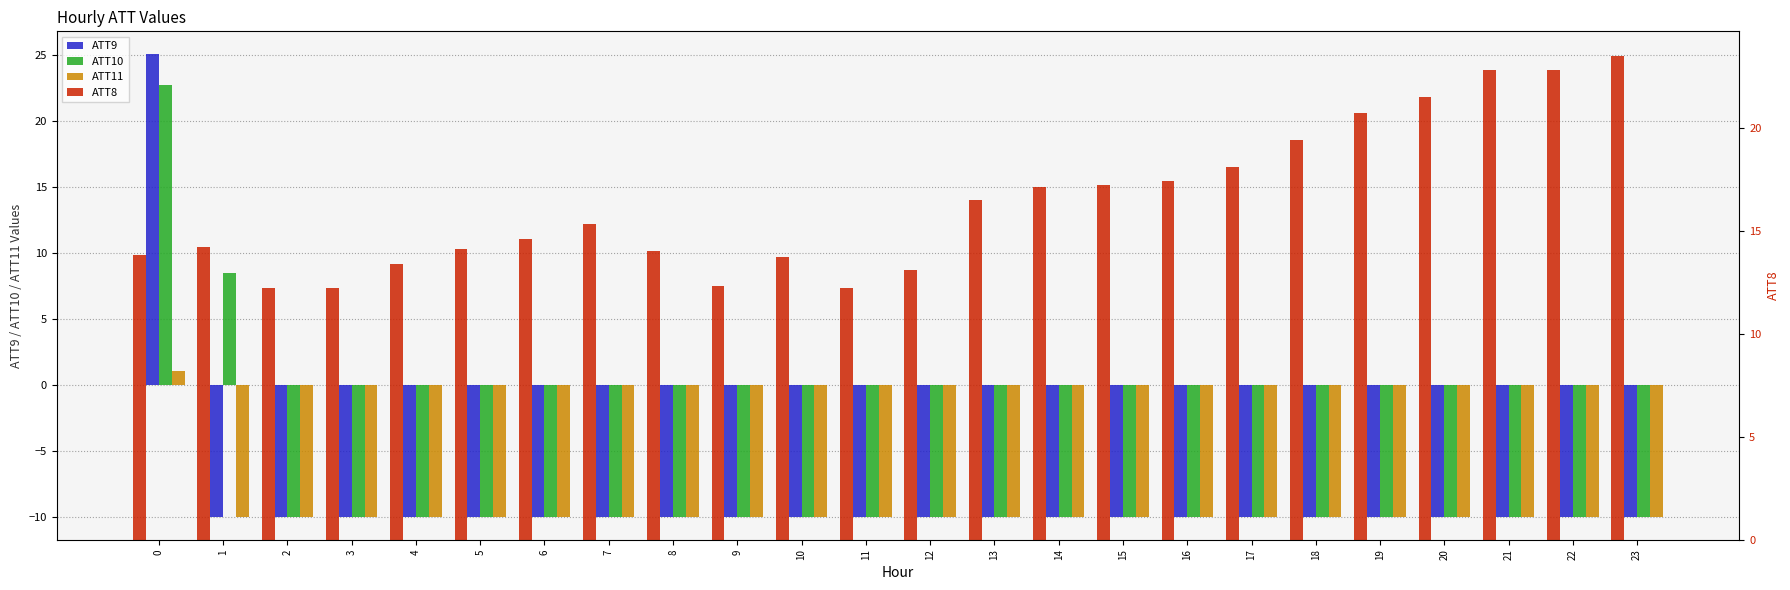

At which label does ATT8 reach its peak?

23